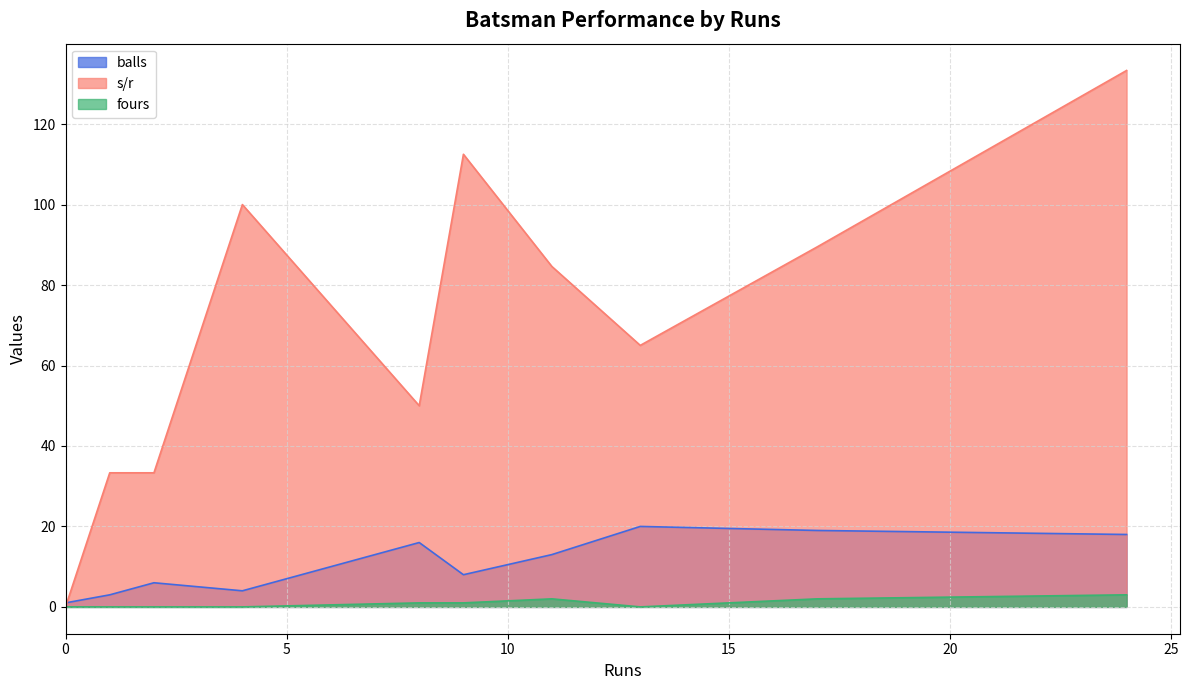

True or false: fours and balls intersect in this chart.

False